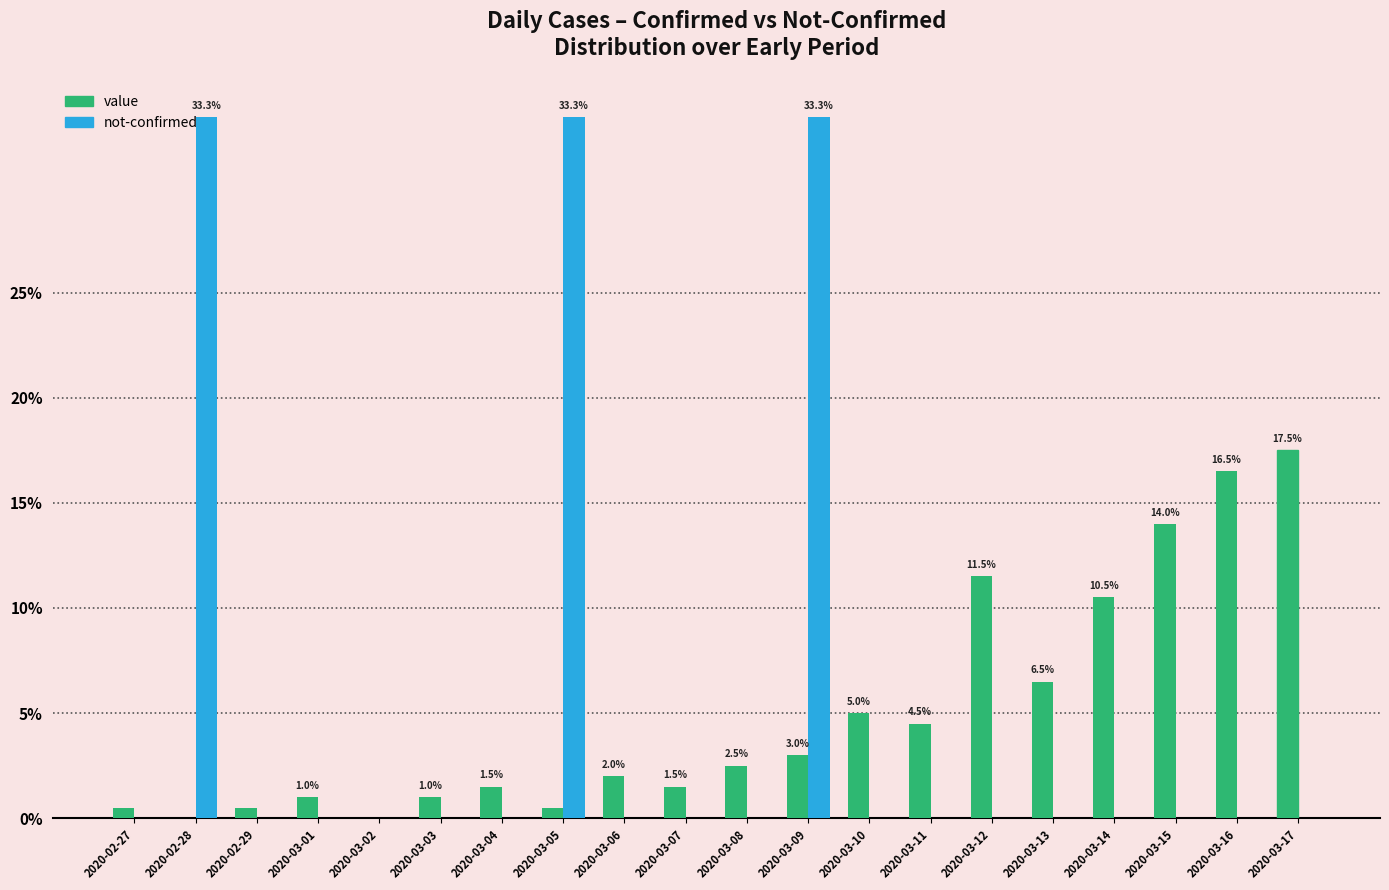

At which category is the sum across all series the highest?

2020-03-09